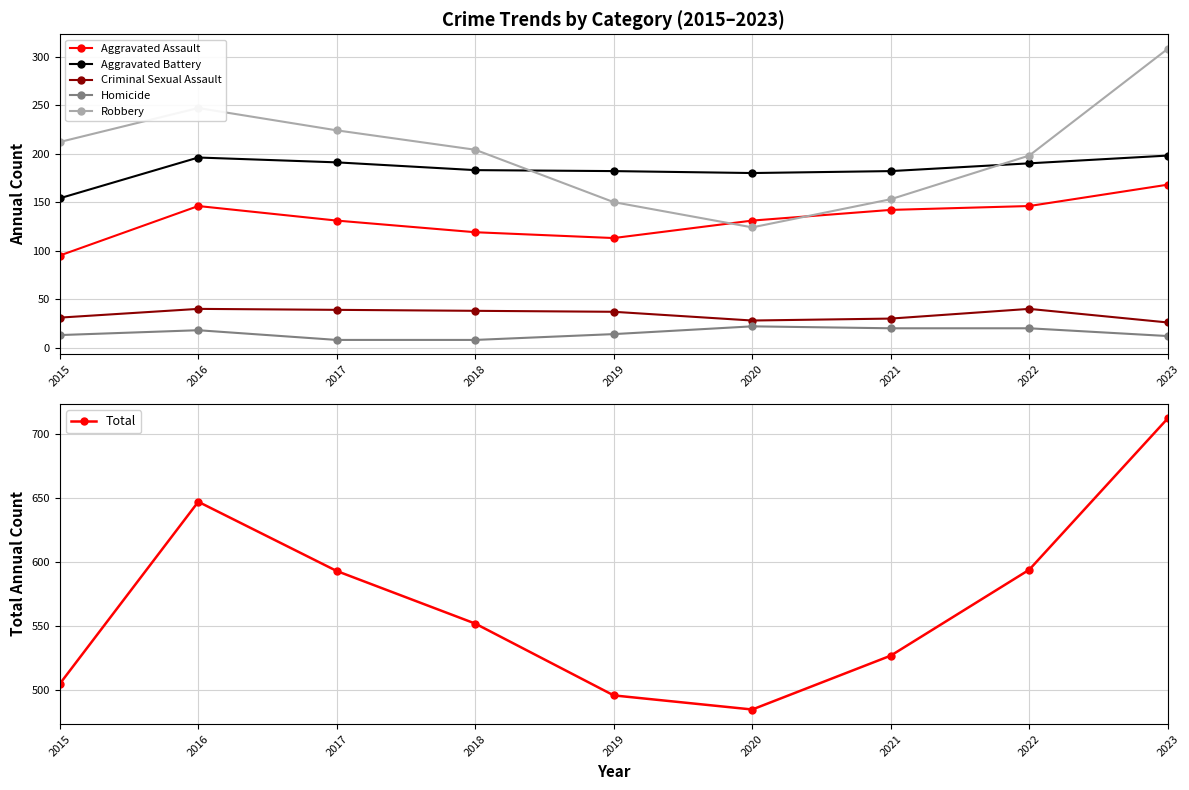

What is the sum of the Criminal Sexual Assault values at 2019 and 2015?

68